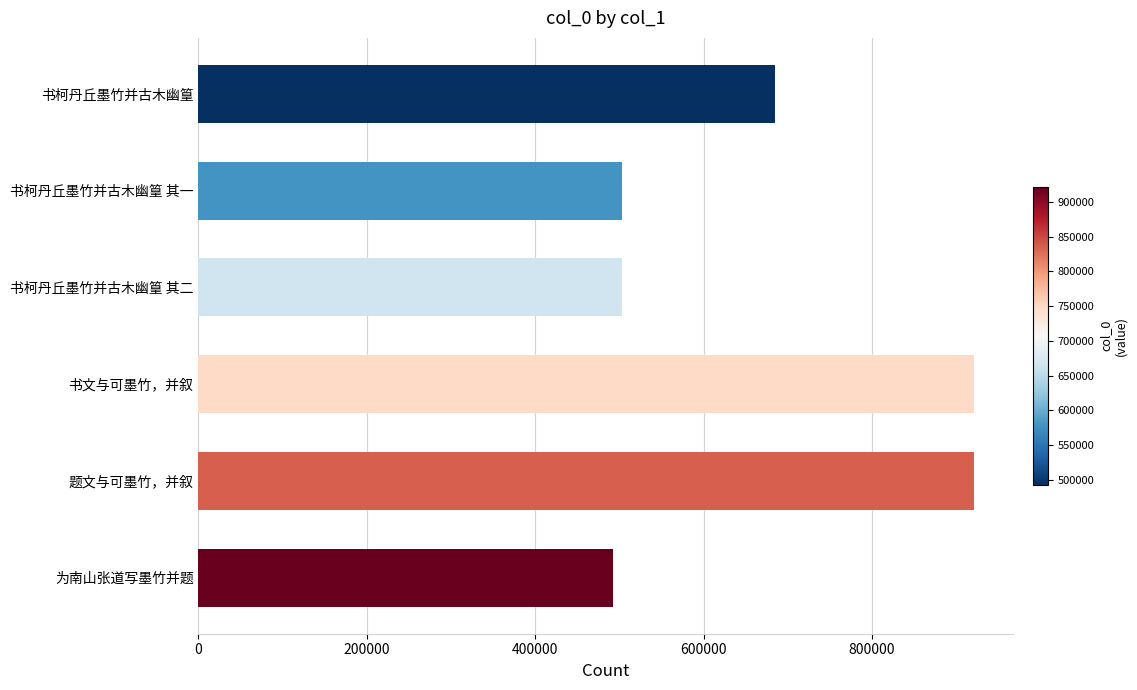

Read the value at 为南山张道写墨竹并题.

492906